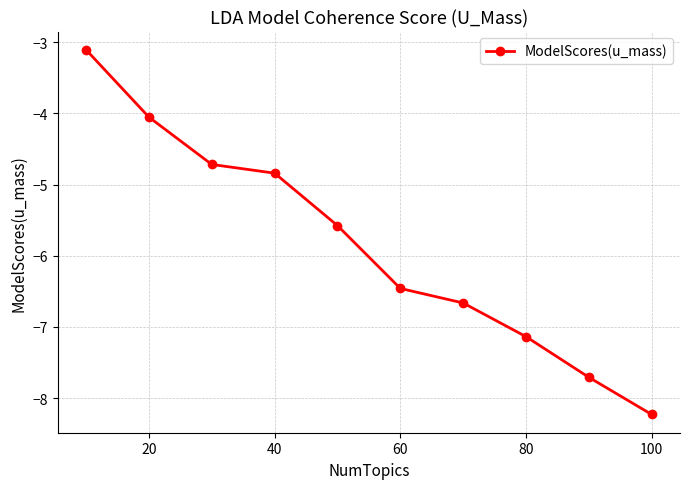

What is the difference between the maximum and second lowest values?

4.6